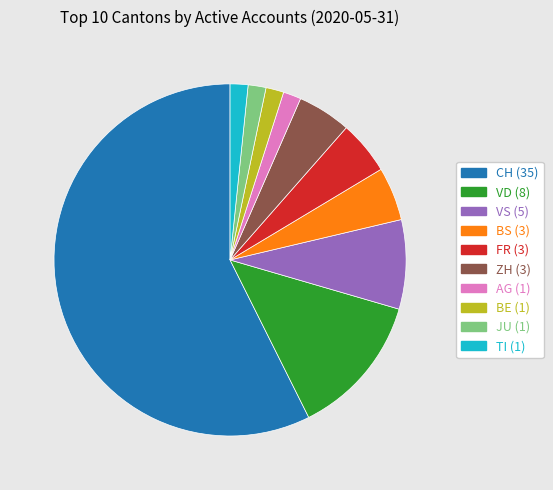

Which slice is the largest?

CH (35)